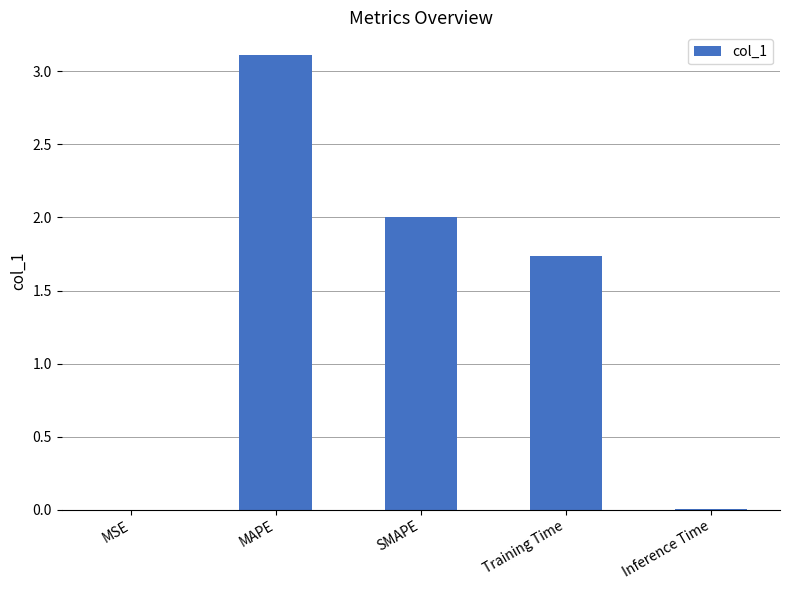

Which has a higher value, Inference Time or Training Time?

Training Time